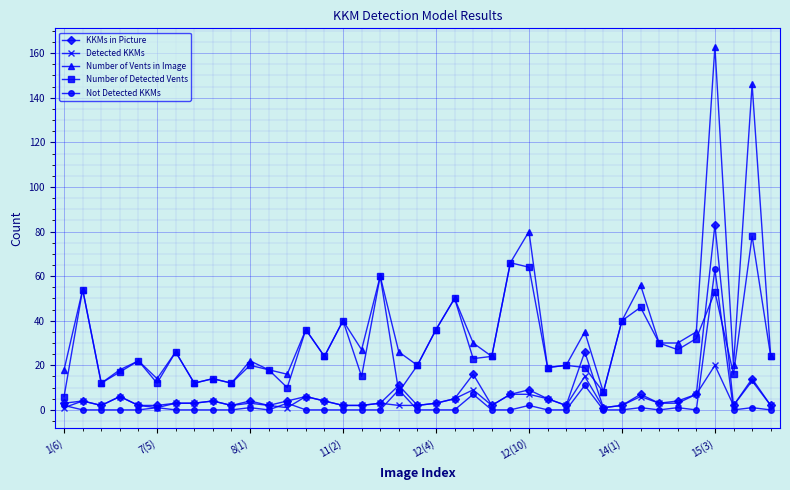

True or false: Detected KKMs and Number of Vents in Image intersect in this chart.

False